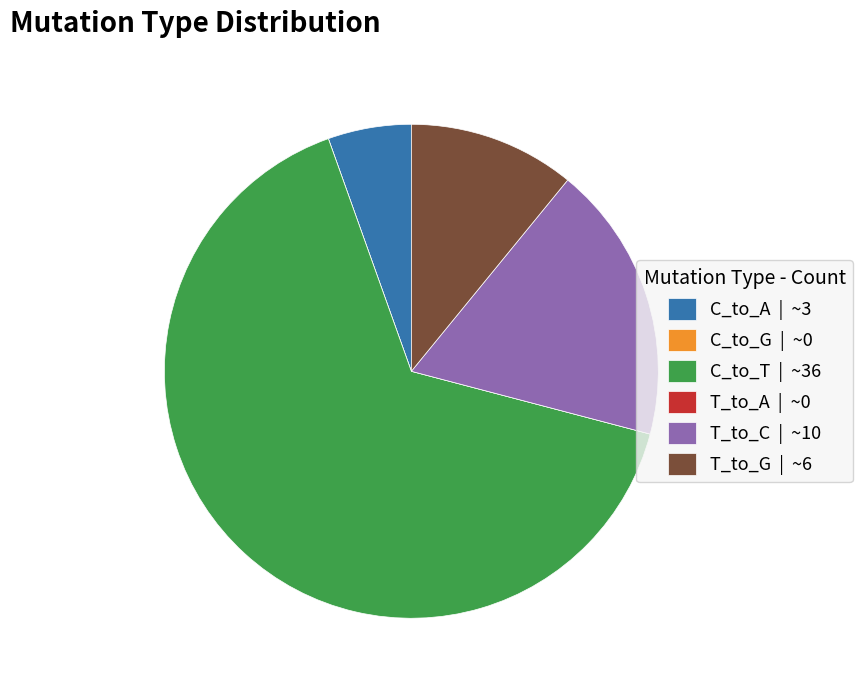

The T_to_C slice represents 28% of the pie. True or false?

False